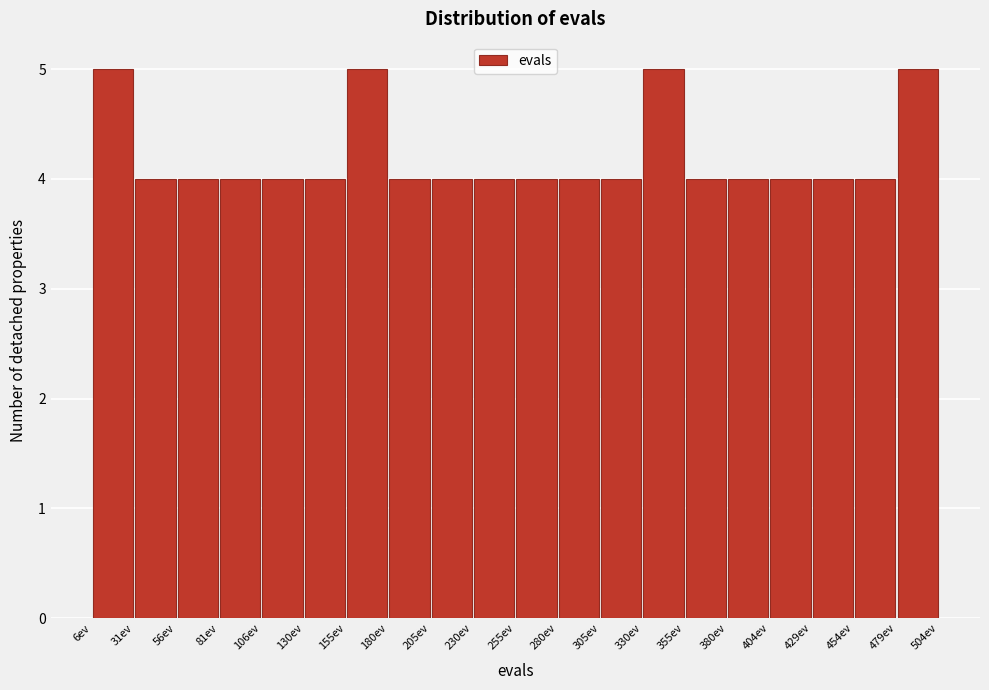

Reading left to right, list every bar in this chart as the range it spans on the x-axis followed by its height. Neither the bar edges nor the heights are printed on the chart, so give them approximately, as read against the axes.

5 to 30: 5
30 to 55: 4
55 to 80: 4
80 to 105: 4
105 to 130: 4
130 to 155: 4
155 to 180: 5
180 to 205: 4
205 to 230: 4
230 to 255: 4
255 to 280: 4
280 to 305: 4
305 to 330: 4
330 to 355: 5
355 to 380: 4
380 to 405: 4
405 to 430: 4
430 to 455: 4
455 to 480: 4
480 to 505: 5